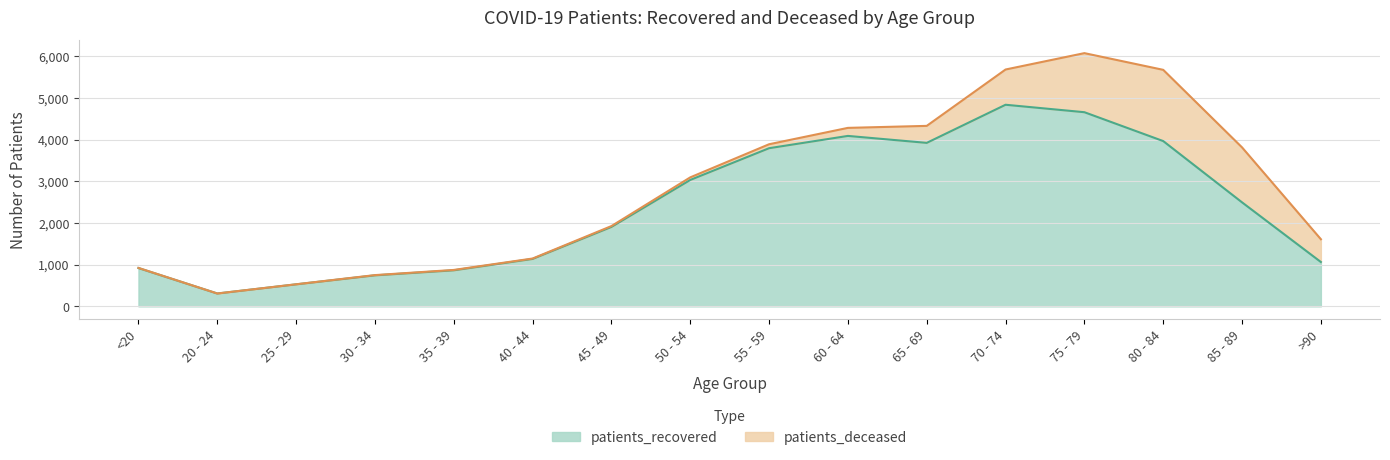

Rank the categories by value from highest to lowest.

70 - 74, 75 - 79, 60 - 64, 80 - 84, 65 - 69, 55 - 59, 50 - 54, 85 - 89, 45 - 49, 40 - 44, >90, <20, 35 - 39, 30 - 34, 25 - 29, 20 - 24